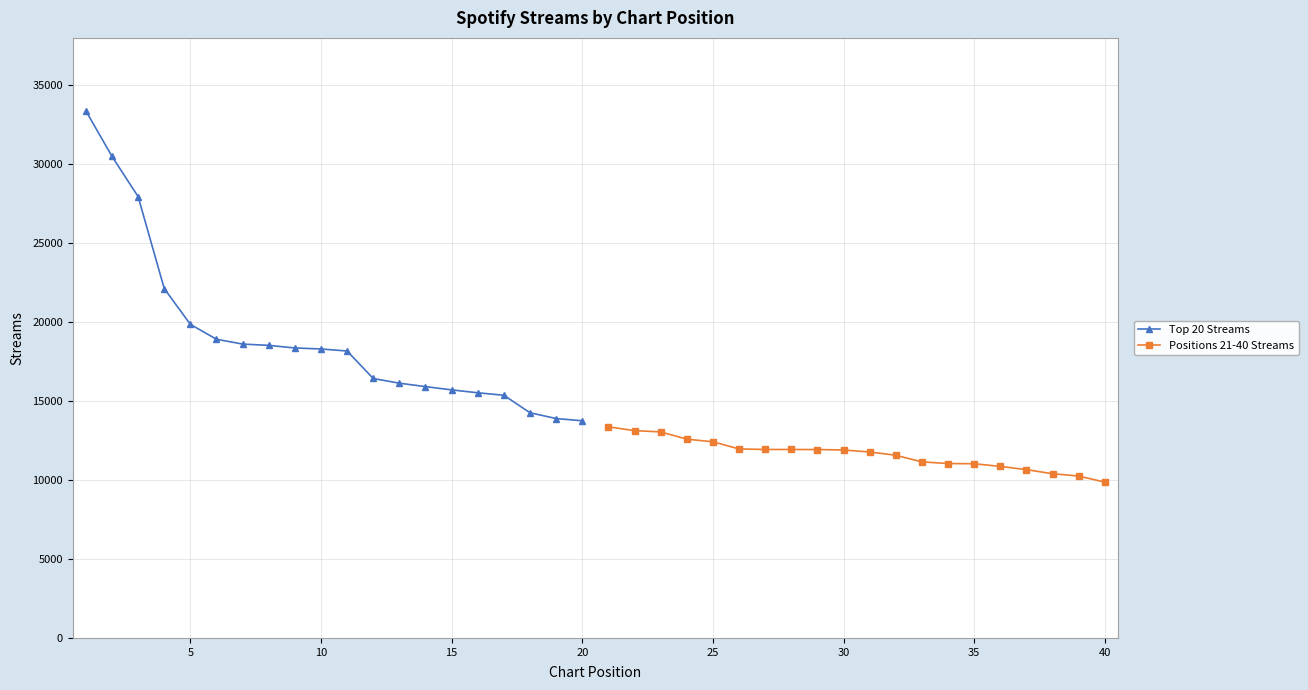

True or false: Positions 21-40 Streams has more than 1 points higher than both neighbors.

False